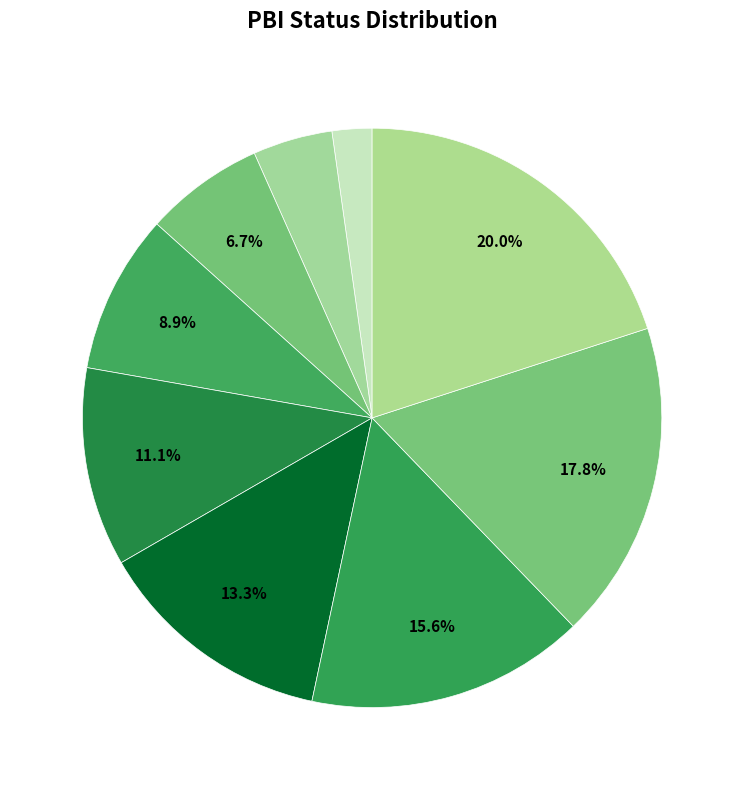

Count the number of slices in the pie.

9